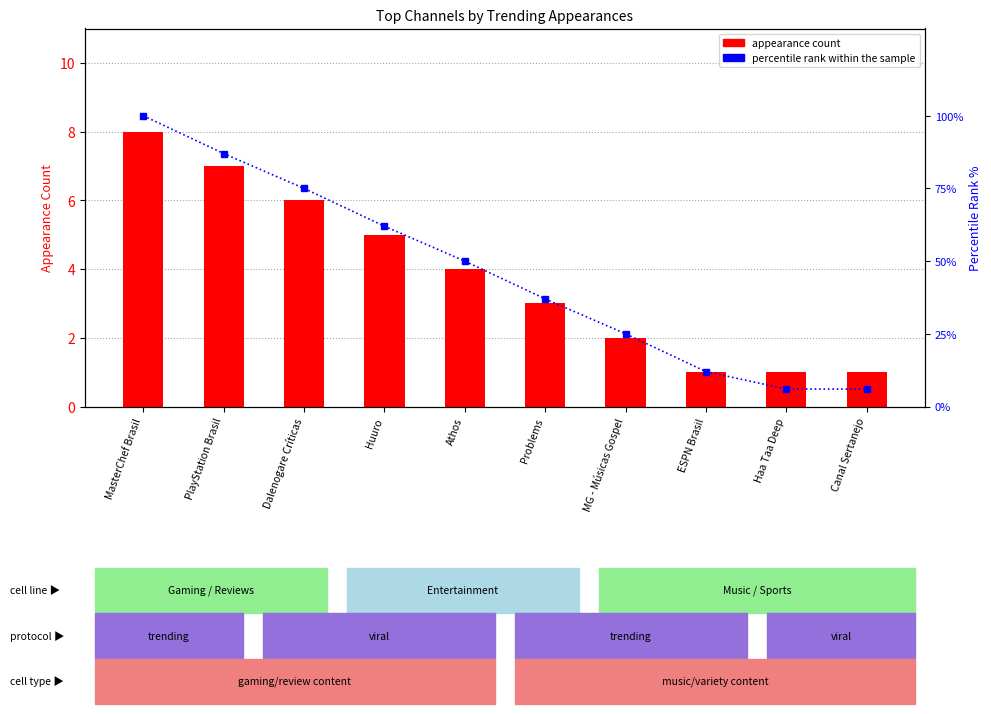

Count the number of categories in the chart.

10